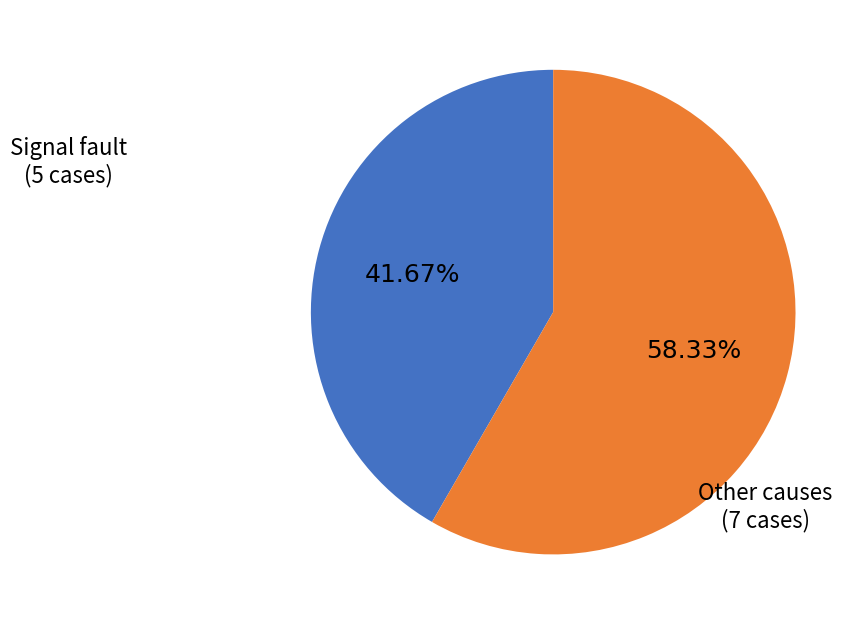

Count the number of slices in the pie.

2